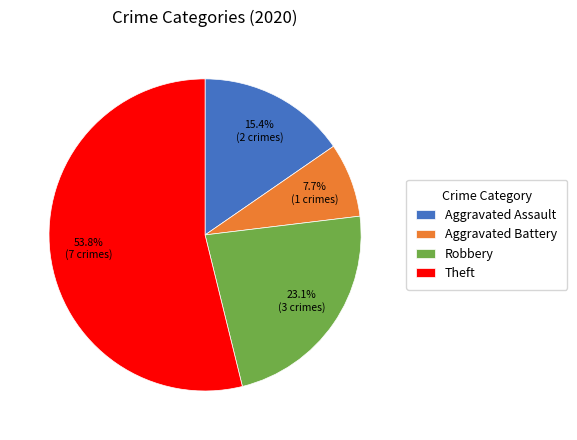

Is it true that Aggravated Assault is 15% of the pie?

True